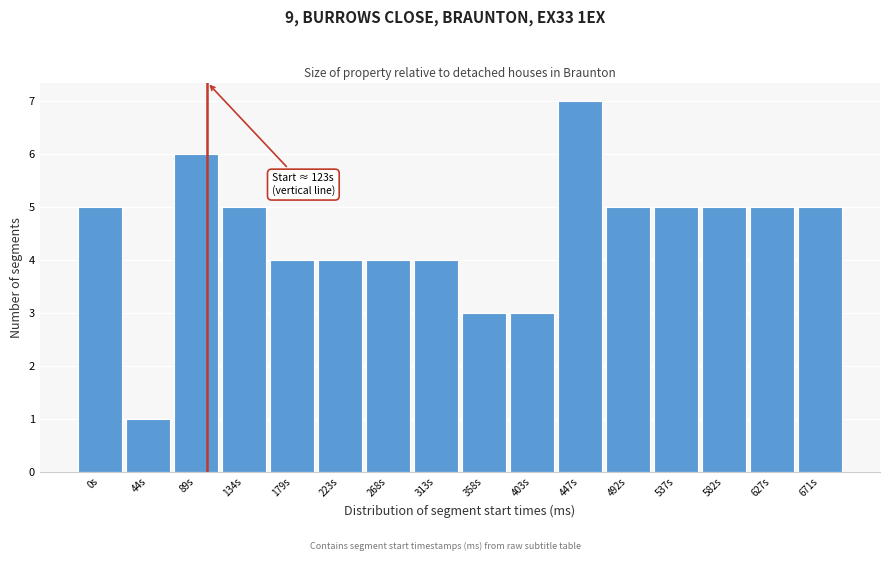

Reading right to left, list all the values displayed in this chart.

671s=5	627s=5	582s=5	537s=5	492s=5	447s=7	403s=3	358s=3	313s=4	268s=4	223s=4	179s=4	134s=5	89s=6	44s=1	0s=5